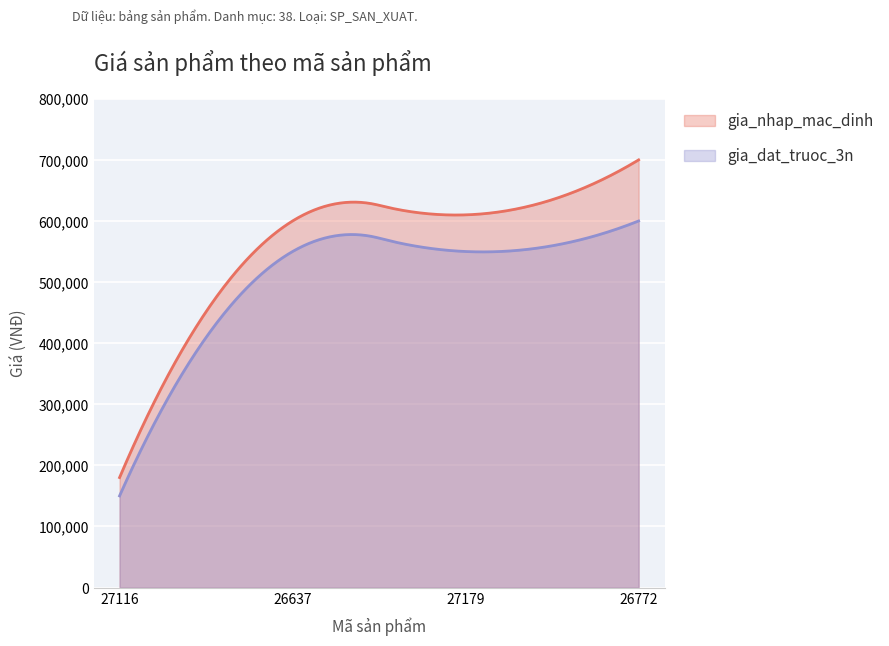

Reading left to right, what are all the values shown in this chart?

gia_nhap_mac_dinh: 180000	600000	610000	700000
gia_dat_truoc_3n: 150000	550000	550000	600000